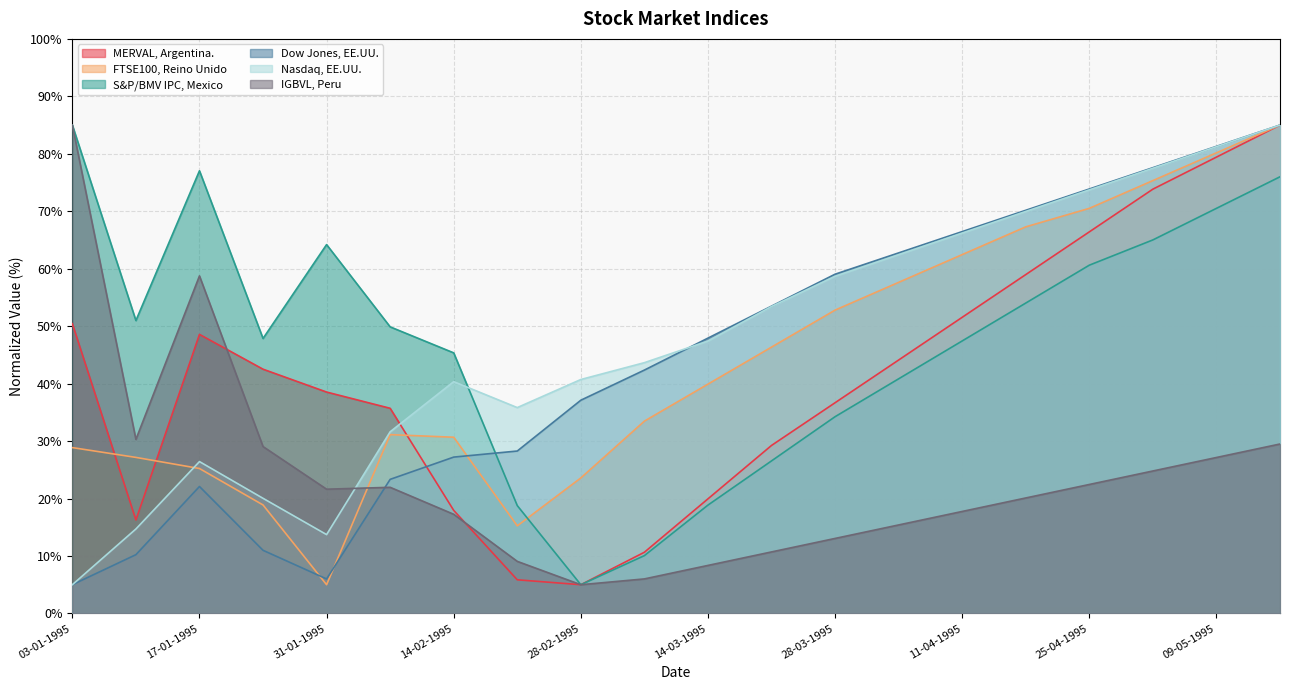

What is the label of the 8th point from the right?

28-03-1995